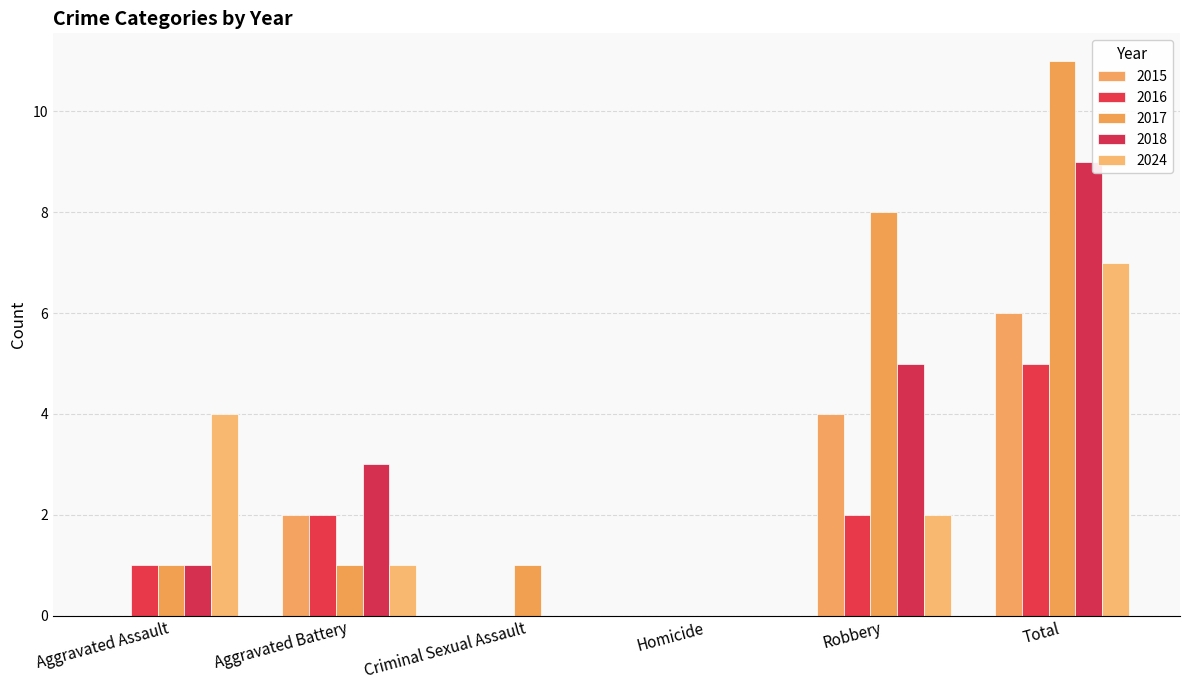

Are the bars grouped side by side (vs. stacked)?

Yes